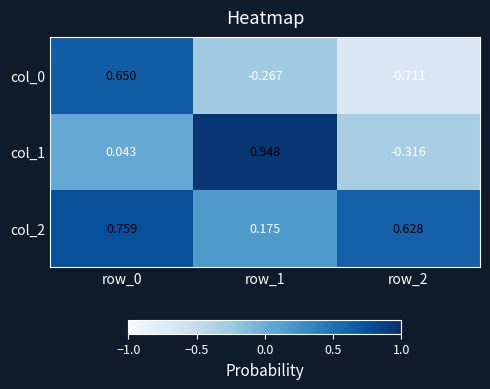

Is the value of col_2 at row_2 greater than the value of col_0 at row_1?

Yes